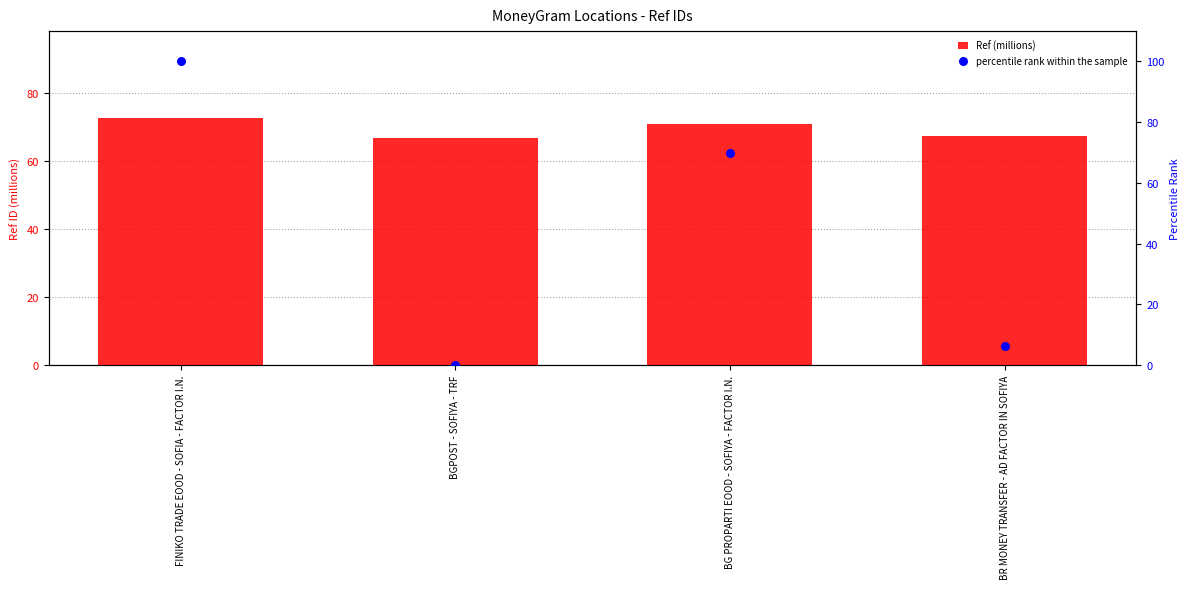

At how many categories does at least one series exceed 87?

1